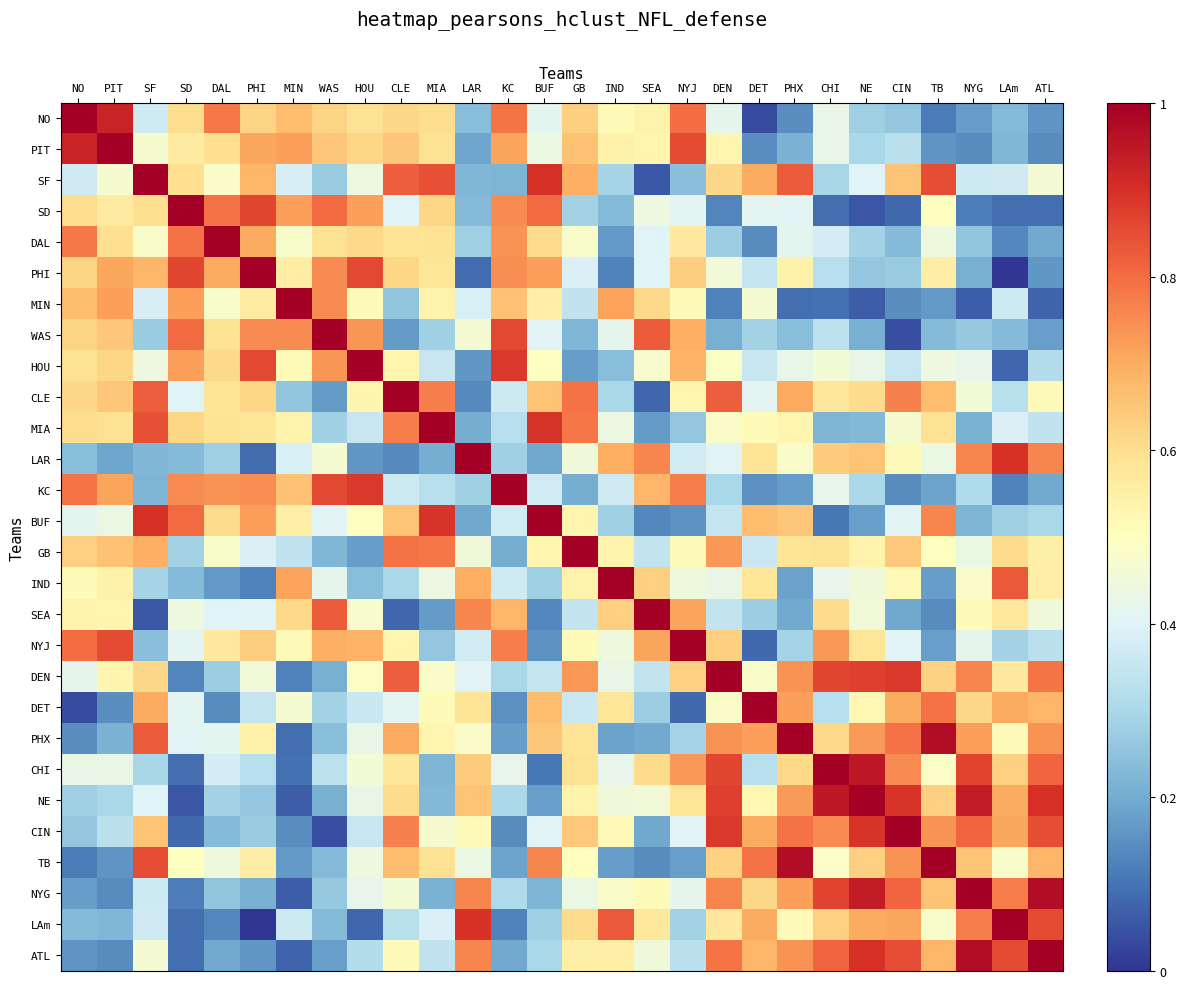

Reading left to right, what are all the values shown in this chart?

NO: NO=1.0	PIT=0.9	SF=0.4	SD=0.6	DAL=0.8	PHI=0.6	MIN=0.7	WAS=0.6	HOU=0.6	CLE=0.6	MIA=0.6	LAR=0.2	KC=0.8	BUF=0.4	GB=0.6	IND=0.5	SEA=0.5	NYJ=0.8	DEN=0.4	DET=0.0	PHX=0.1	CHI=0.4	NE=0.3	CIN=0.3	TB=0.1	NYG=0.2	LAm=0.2	ATL=0.2
PIT: NO=0.9	PIT=1.0	SF=0.5	SD=0.6	DAL=0.6	PHI=0.7	MIN=0.7	WAS=0.7	HOU=0.6	CLE=0.7	MIA=0.6	LAR=0.2	KC=0.7	BUF=0.4	GB=0.7	IND=0.5	SEA=0.5	NYJ=0.9	DEN=0.5	DET=0.1	PHX=0.2	CHI=0.4	NE=0.3	CIN=0.3	TB=0.2	NYG=0.1	LAm=0.2	ATL=0.1
SF: NO=0.4	PIT=0.5	SF=1.0	SD=0.6	DAL=0.5	PHI=0.7	MIN=0.4	WAS=0.3	HOU=0.4	CLE=0.8	MIA=0.8	LAR=0.2	KC=0.2	BUF=0.9	GB=0.7	IND=0.3	SEA=0.1	NYJ=0.2	DEN=0.6	DET=0.7	PHX=0.8	CHI=0.3	NE=0.4	CIN=0.7	TB=0.9	NYG=0.4	LAm=0.4	ATL=0.5
SD: NO=0.6	PIT=0.6	SF=0.6	SD=1.0	DAL=0.8	PHI=0.9	MIN=0.7	WAS=0.8	HOU=0.7	CLE=0.4	MIA=0.6	LAR=0.2	KC=0.8	BUF=0.8	GB=0.3	IND=0.2	SEA=0.4	NYJ=0.4	DEN=0.1	DET=0.4	PHX=0.4	CHI=0.1	NE=0.1	CIN=0.1	TB=0.5	NYG=0.1	LAm=0.1	ATL=0.1
DAL: NO=0.8	PIT=0.6	SF=0.5	SD=0.8	DAL=1.0	PHI=0.7	MIN=0.5	WAS=0.6	HOU=0.6	CLE=0.6	MIA=0.6	LAR=0.3	KC=0.7	BUF=0.6	GB=0.5	IND=0.2	SEA=0.4	NYJ=0.6	DEN=0.3	DET=0.1	PHX=0.4	CHI=0.4	NE=0.3	CIN=0.2	TB=0.4	NYG=0.3	LAm=0.1	ATL=0.2
PHI: NO=0.6	PIT=0.7	SF=0.7	SD=0.9	DAL=0.7	PHI=1.0	MIN=0.6	WAS=0.8	HOU=0.9	CLE=0.6	MIA=0.6	LAR=0.1	KC=0.7	BUF=0.7	GB=0.4	IND=0.1	SEA=0.4	NYJ=0.6	DEN=0.5	DET=0.3	PHX=0.5	CHI=0.3	NE=0.3	CIN=0.3	TB=0.6	NYG=0.2	LAm=0.0	ATL=0.2
MIN: NO=0.7	PIT=0.7	SF=0.4	SD=0.7	DAL=0.5	PHI=0.6	MIN=1.0	WAS=0.8	HOU=0.5	CLE=0.3	MIA=0.5	LAR=0.4	KC=0.7	BUF=0.6	GB=0.3	IND=0.7	SEA=0.6	NYJ=0.5	DEN=0.1	DET=0.5	PHX=0.1	CHI=0.1	NE=0.1	CIN=0.1	TB=0.2	NYG=0.1	LAm=0.4	ATL=0.1
WAS: NO=0.6	PIT=0.7	SF=0.3	SD=0.8	DAL=0.6	PHI=0.8	MIN=0.8	WAS=1.0	HOU=0.7	CLE=0.2	MIA=0.3	LAR=0.5	KC=0.9	BUF=0.4	GB=0.2	IND=0.4	SEA=0.8	NYJ=0.7	DEN=0.2	DET=0.3	PHX=0.2	CHI=0.3	NE=0.2	CIN=0.0	TB=0.2	NYG=0.3	LAm=0.2	ATL=0.2
HOU: NO=0.6	PIT=0.6	SF=0.4	SD=0.7	DAL=0.6	PHI=0.9	MIN=0.5	WAS=0.7	HOU=1.0	CLE=0.5	MIA=0.4	LAR=0.2	KC=0.9	BUF=0.5	GB=0.2	IND=0.2	SEA=0.5	NYJ=0.7	DEN=0.5	DET=0.4	PHX=0.4	CHI=0.5	NE=0.4	CIN=0.4	TB=0.4	NYG=0.4	LAm=0.1	ATL=0.3
CLE: NO=0.6	PIT=0.7	SF=0.8	SD=0.4	DAL=0.6	PHI=0.6	MIN=0.3	WAS=0.2	HOU=0.5	CLE=1.0	MIA=0.8	LAR=0.1	KC=0.4	BUF=0.7	GB=0.8	IND=0.3	SEA=0.1	NYJ=0.5	DEN=0.8	DET=0.4	PHX=0.7	CHI=0.6	NE=0.6	CIN=0.8	TB=0.7	NYG=0.5	LAm=0.3	ATL=0.5
MIA: NO=0.6	PIT=0.6	SF=0.8	SD=0.6	DAL=0.6	PHI=0.6	MIN=0.5	WAS=0.3	HOU=0.4	CLE=0.8	MIA=1.0	LAR=0.2	KC=0.3	BUF=0.9	GB=0.8	IND=0.4	SEA=0.2	NYJ=0.3	DEN=0.5	DET=0.5	PHX=0.5	CHI=0.2	NE=0.2	CIN=0.5	TB=0.6	NYG=0.2	LAm=0.4	ATL=0.3
LAR: NO=0.2	PIT=0.2	SF=0.2	SD=0.2	DAL=0.3	PHI=0.1	MIN=0.4	WAS=0.5	HOU=0.2	CLE=0.1	MIA=0.2	LAR=1.0	KC=0.3	BUF=0.2	GB=0.5	IND=0.7	SEA=0.8	NYJ=0.4	DEN=0.4	DET=0.6	PHX=0.5	CHI=0.6	NE=0.7	CIN=0.5	TB=0.4	NYG=0.8	LAm=0.9	ATL=0.8
KC: NO=0.8	PIT=0.7	SF=0.2	SD=0.8	DAL=0.7	PHI=0.7	MIN=0.7	WAS=0.9	HOU=0.9	CLE=0.4	MIA=0.3	LAR=0.3	KC=1.0	BUF=0.4	GB=0.2	IND=0.4	SEA=0.7	NYJ=0.8	DEN=0.3	DET=0.2	PHX=0.2	CHI=0.4	NE=0.3	CIN=0.1	TB=0.2	NYG=0.3	LAm=0.1	ATL=0.2
BUF: NO=0.4	PIT=0.4	SF=0.9	SD=0.8	DAL=0.6	PHI=0.7	MIN=0.6	WAS=0.4	HOU=0.5	CLE=0.7	MIA=0.9	LAR=0.2	KC=0.4	BUF=1.0	GB=0.5	IND=0.3	SEA=0.1	NYJ=0.2	DEN=0.4	DET=0.7	PHX=0.6	CHI=0.1	NE=0.2	CIN=0.4	TB=0.8	NYG=0.2	LAm=0.3	ATL=0.3
GB: NO=0.6	PIT=0.7	SF=0.7	SD=0.3	DAL=0.5	PHI=0.4	MIN=0.3	WAS=0.2	HOU=0.2	CLE=0.8	MIA=0.8	LAR=0.5	KC=0.2	BUF=0.5	GB=1.0	IND=0.5	SEA=0.3	NYJ=0.5	DEN=0.7	DET=0.4	PHX=0.6	CHI=0.6	NE=0.5	CIN=0.6	TB=0.5	NYG=0.4	LAm=0.6	ATL=0.5
IND: NO=0.5	PIT=0.5	SF=0.3	SD=0.2	DAL=0.2	PHI=0.1	MIN=0.7	WAS=0.4	HOU=0.2	CLE=0.3	MIA=0.4	LAR=0.7	KC=0.4	BUF=0.3	GB=0.5	IND=1.0	SEA=0.6	NYJ=0.4	DEN=0.4	DET=0.6	PHX=0.2	CHI=0.4	NE=0.5	CIN=0.5	TB=0.2	NYG=0.5	LAm=0.8	ATL=0.6
SEA: NO=0.5	PIT=0.5	SF=0.1	SD=0.4	DAL=0.4	PHI=0.4	MIN=0.6	WAS=0.8	HOU=0.5	CLE=0.1	MIA=0.2	LAR=0.8	KC=0.7	BUF=0.1	GB=0.3	IND=0.6	SEA=1.0	NYJ=0.7	DEN=0.3	DET=0.3	PHX=0.2	CHI=0.6	NE=0.5	CIN=0.2	TB=0.1	NYG=0.5	LAm=0.6	ATL=0.5
NYJ: NO=0.8	PIT=0.9	SF=0.2	SD=0.4	DAL=0.6	PHI=0.6	MIN=0.5	WAS=0.7	HOU=0.7	CLE=0.5	MIA=0.3	LAR=0.4	KC=0.8	BUF=0.2	GB=0.5	IND=0.4	SEA=0.7	NYJ=1.0	DEN=0.6	DET=0.1	PHX=0.3	CHI=0.7	NE=0.6	CIN=0.4	TB=0.2	NYG=0.4	LAm=0.3	ATL=0.3
DEN: NO=0.4	PIT=0.5	SF=0.6	SD=0.1	DAL=0.3	PHI=0.5	MIN=0.1	WAS=0.2	HOU=0.5	CLE=0.8	MIA=0.5	LAR=0.4	KC=0.3	BUF=0.4	GB=0.7	IND=0.4	SEA=0.3	NYJ=0.6	DEN=1.0	DET=0.5	PHX=0.7	CHI=0.9	NE=0.9	CIN=0.9	TB=0.6	NYG=0.8	LAm=0.6	ATL=0.8
DET: NO=0.0	PIT=0.1	SF=0.7	SD=0.4	DAL=0.1	PHI=0.3	MIN=0.5	WAS=0.3	HOU=0.4	CLE=0.4	MIA=0.5	LAR=0.6	KC=0.2	BUF=0.7	GB=0.4	IND=0.6	SEA=0.3	NYJ=0.1	DEN=0.5	DET=1.0	PHX=0.7	CHI=0.3	NE=0.5	CIN=0.7	TB=0.8	NYG=0.6	LAm=0.7	ATL=0.7
PHX: NO=0.1	PIT=0.2	SF=0.8	SD=0.4	DAL=0.4	PHI=0.5	MIN=0.1	WAS=0.2	HOU=0.4	CLE=0.7	MIA=0.5	LAR=0.5	KC=0.2	BUF=0.6	GB=0.6	IND=0.2	SEA=0.2	NYJ=0.3	DEN=0.7	DET=0.7	PHX=1.0	CHI=0.6	NE=0.7	CIN=0.8	TB=1.0	NYG=0.7	LAm=0.5	ATL=0.7
CHI: NO=0.4	PIT=0.4	SF=0.3	SD=0.1	DAL=0.4	PHI=0.3	MIN=0.1	WAS=0.3	HOU=0.5	CLE=0.6	MIA=0.2	LAR=0.6	KC=0.4	BUF=0.1	GB=0.6	IND=0.4	SEA=0.6	NYJ=0.7	DEN=0.9	DET=0.3	PHX=0.6	CHI=1.0	NE=0.9	CIN=0.8	TB=0.5	NYG=0.9	LAm=0.6	ATL=0.8
NE: NO=0.3	PIT=0.3	SF=0.4	SD=0.1	DAL=0.3	PHI=0.3	MIN=0.1	WAS=0.2	HOU=0.4	CLE=0.6	MIA=0.2	LAR=0.7	KC=0.3	BUF=0.2	GB=0.5	IND=0.5	SEA=0.5	NYJ=0.6	DEN=0.9	DET=0.5	PHX=0.7	CHI=0.9	NE=1.0	CIN=0.9	TB=0.6	NYG=0.9	LAm=0.7	ATL=0.9
CIN: NO=0.3	PIT=0.3	SF=0.7	SD=0.1	DAL=0.2	PHI=0.3	MIN=0.1	WAS=0.0	HOU=0.4	CLE=0.8	MIA=0.5	LAR=0.5	KC=0.1	BUF=0.4	GB=0.6	IND=0.5	SEA=0.2	NYJ=0.4	DEN=0.9	DET=0.7	PHX=0.8	CHI=0.8	NE=0.9	CIN=1.0	TB=0.7	NYG=0.8	LAm=0.7	ATL=0.8
TB: NO=0.1	PIT=0.2	SF=0.9	SD=0.5	DAL=0.4	PHI=0.6	MIN=0.2	WAS=0.2	HOU=0.4	CLE=0.7	MIA=0.6	LAR=0.4	KC=0.2	BUF=0.8	GB=0.5	IND=0.2	SEA=0.1	NYJ=0.2	DEN=0.6	DET=0.8	PHX=1.0	CHI=0.5	NE=0.6	CIN=0.7	TB=1.0	NYG=0.7	LAm=0.5	ATL=0.7
NYG: NO=0.2	PIT=0.1	SF=0.4	SD=0.1	DAL=0.3	PHI=0.2	MIN=0.1	WAS=0.3	HOU=0.4	CLE=0.5	MIA=0.2	LAR=0.8	KC=0.3	BUF=0.2	GB=0.4	IND=0.5	SEA=0.5	NYJ=0.4	DEN=0.8	DET=0.6	PHX=0.7	CHI=0.9	NE=0.9	CIN=0.8	TB=0.7	NYG=1.0	LAm=0.8	ATL=1.0
LAm: NO=0.2	PIT=0.2	SF=0.4	SD=0.1	DAL=0.1	PHI=0.0	MIN=0.4	WAS=0.2	HOU=0.1	CLE=0.3	MIA=0.4	LAR=0.9	KC=0.1	BUF=0.3	GB=0.6	IND=0.8	SEA=0.6	NYJ=0.3	DEN=0.6	DET=0.7	PHX=0.5	CHI=0.6	NE=0.7	CIN=0.7	TB=0.5	NYG=0.8	LAm=1.0	ATL=0.9
ATL: NO=0.2	PIT=0.1	SF=0.5	SD=0.1	DAL=0.2	PHI=0.2	MIN=0.1	WAS=0.2	HOU=0.3	CLE=0.5	MIA=0.3	LAR=0.8	KC=0.2	BUF=0.3	GB=0.5	IND=0.6	SEA=0.5	NYJ=0.3	DEN=0.8	DET=0.7	PHX=0.7	CHI=0.8	NE=0.9	CIN=0.8	TB=0.7	NYG=1.0	LAm=0.9	ATL=1.0